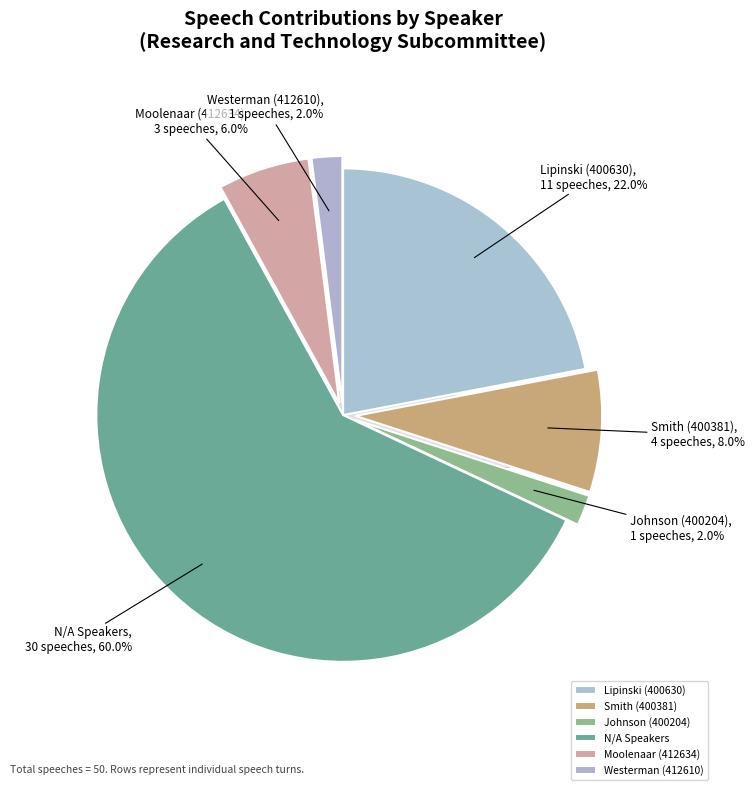

Count the number of slices in the pie.

6